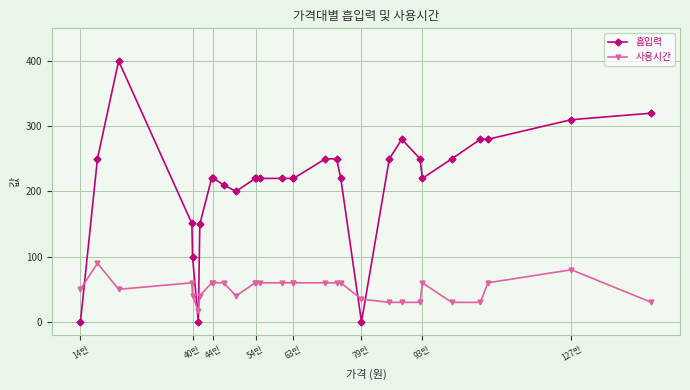

What is the maximum value shown in the chart?

400